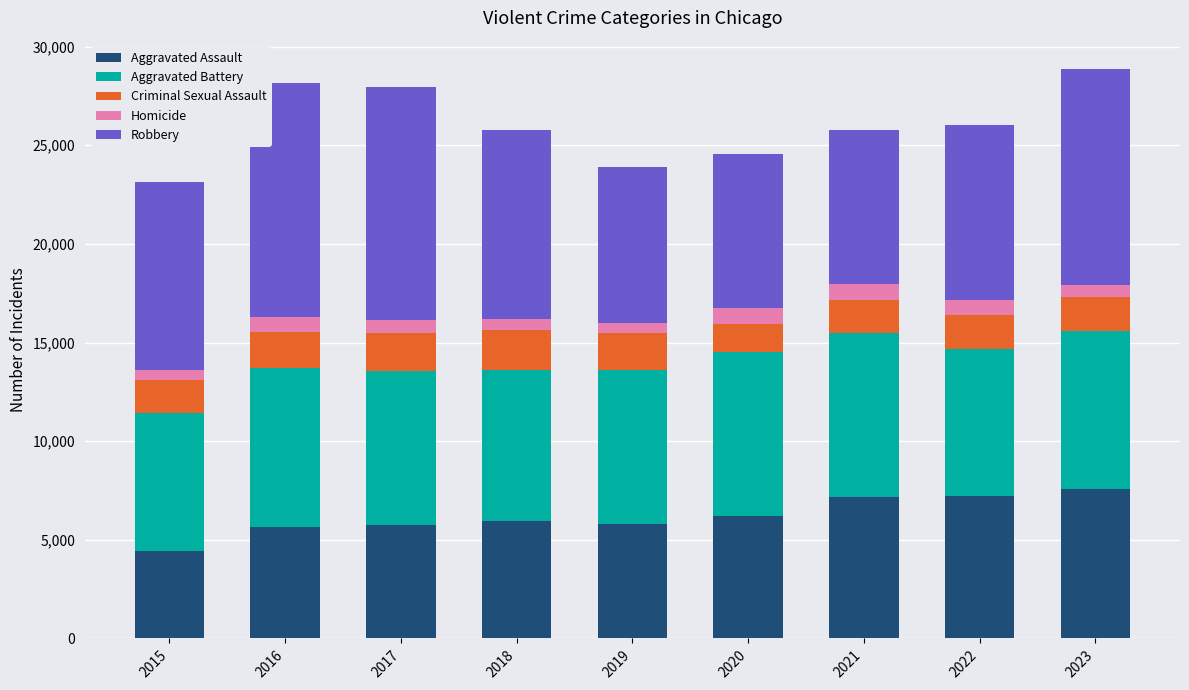

What is the highest value of the Aggravated Assault series?

7595